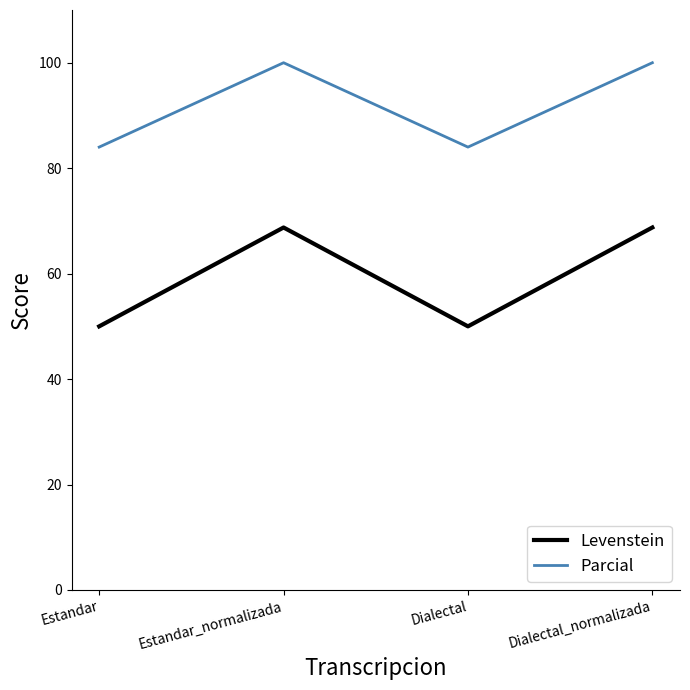

What are all the series names shown in the legend?

Levenstein, Parcial